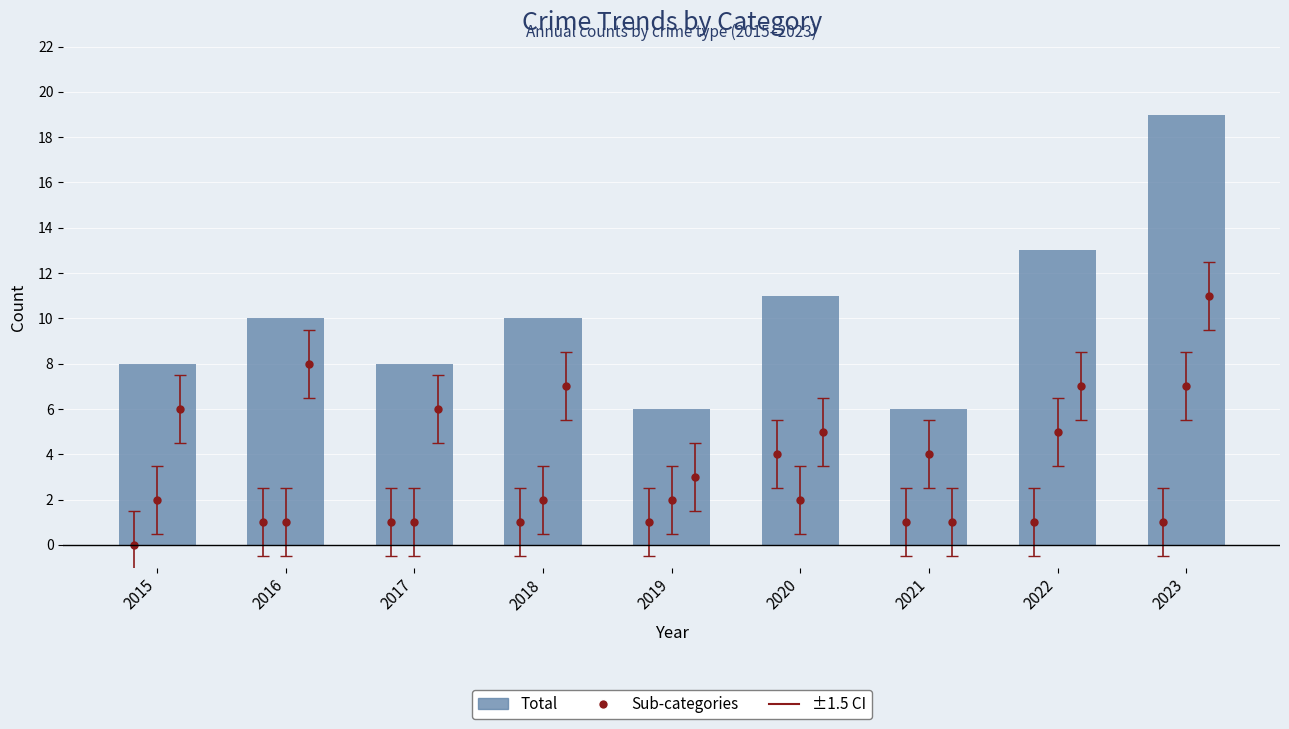

At which category does the chart reach its minimum across all series?

2019